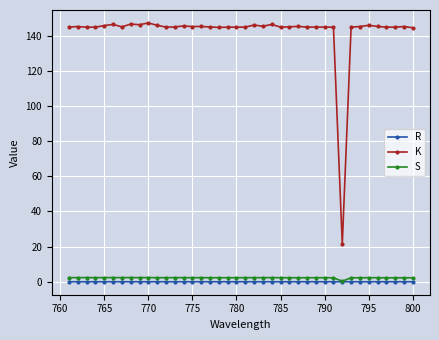

What is the value of the S point at the 1st from the left?

2.3